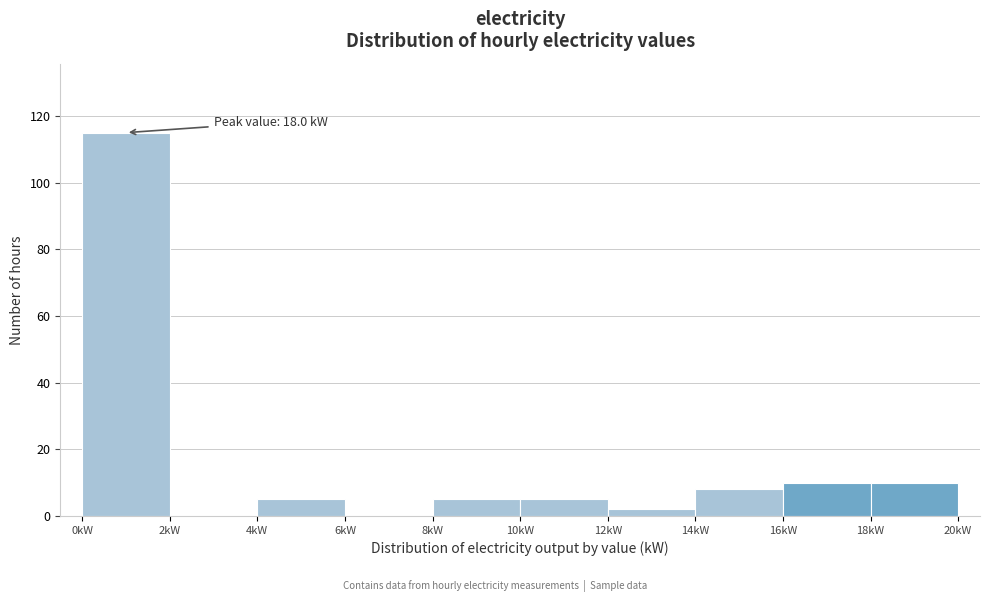

Over which range of the x-axis is the bar tallest?

0 to 2